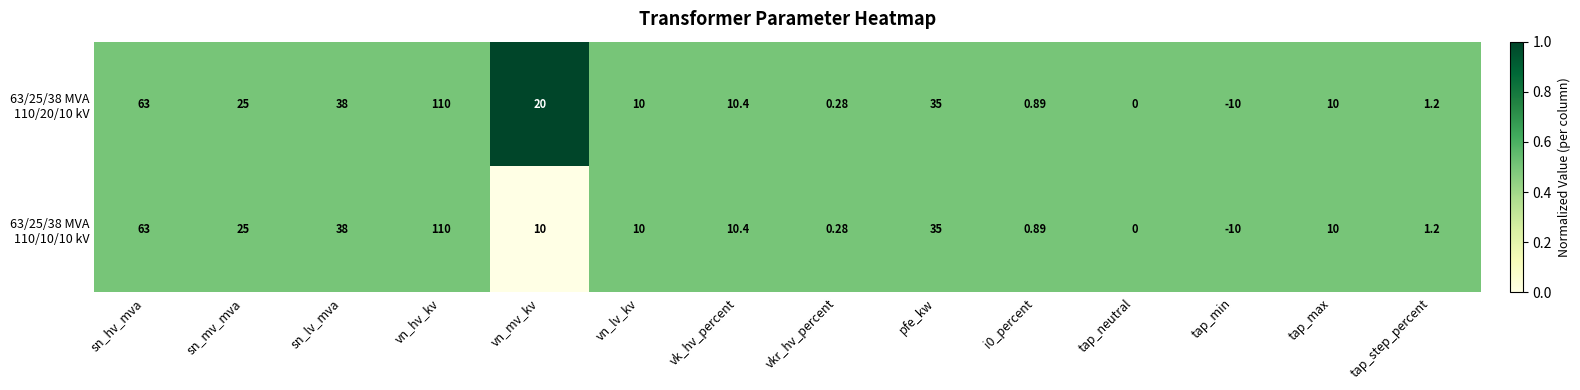

Which category has the highest value across all series?

vn_hv_kv